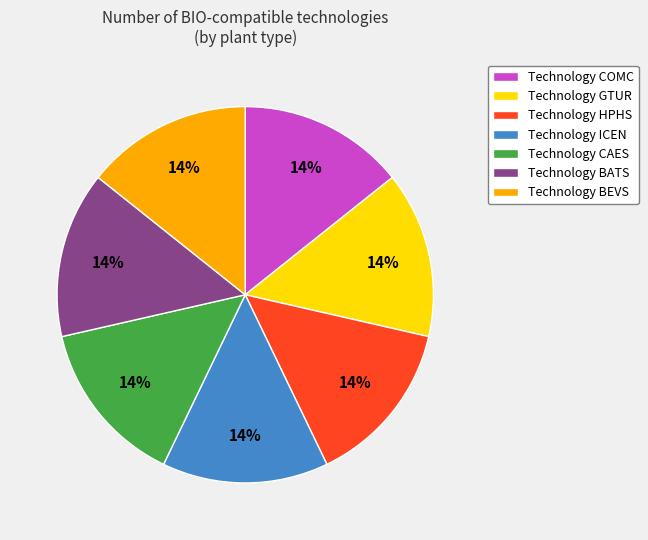

Combined, do Technology CAES and Technology BATS account for over 50%?

No